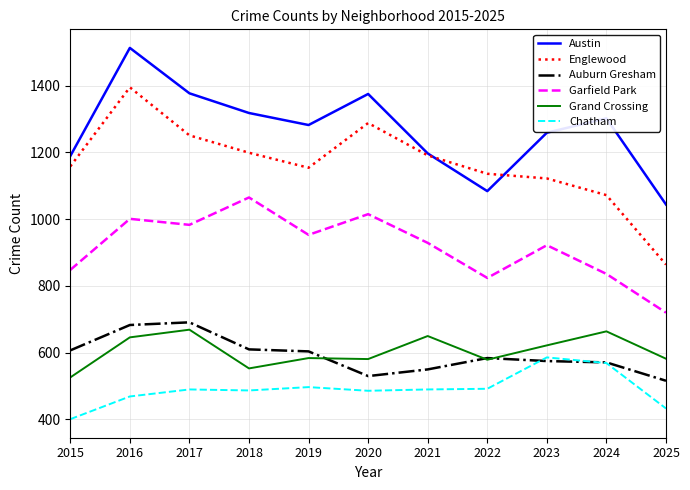

Does the chart have visible grid lines?

Yes